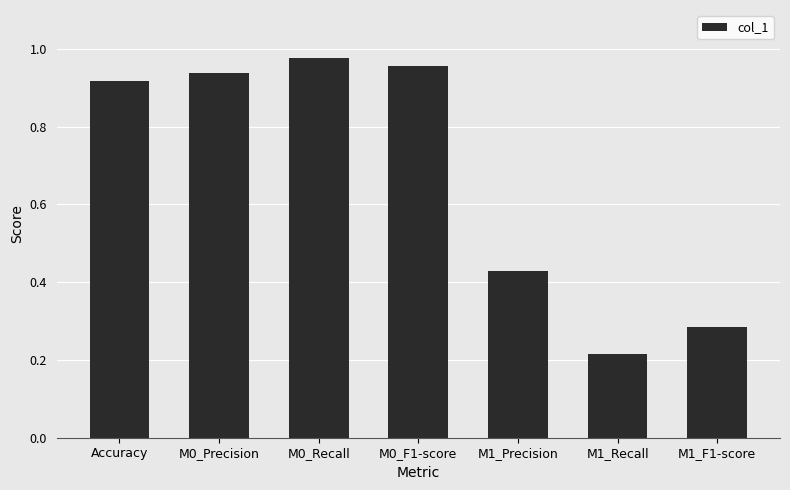

Where is the data nearest to the value 0?

M1_Recall